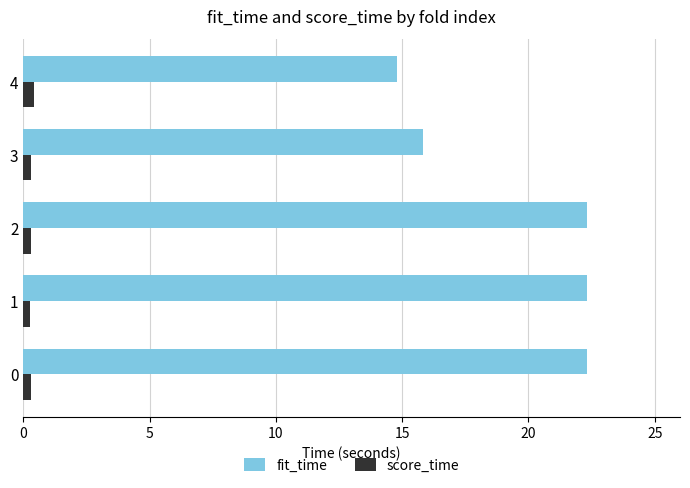

Which series has the widest spread of values?

fit_time